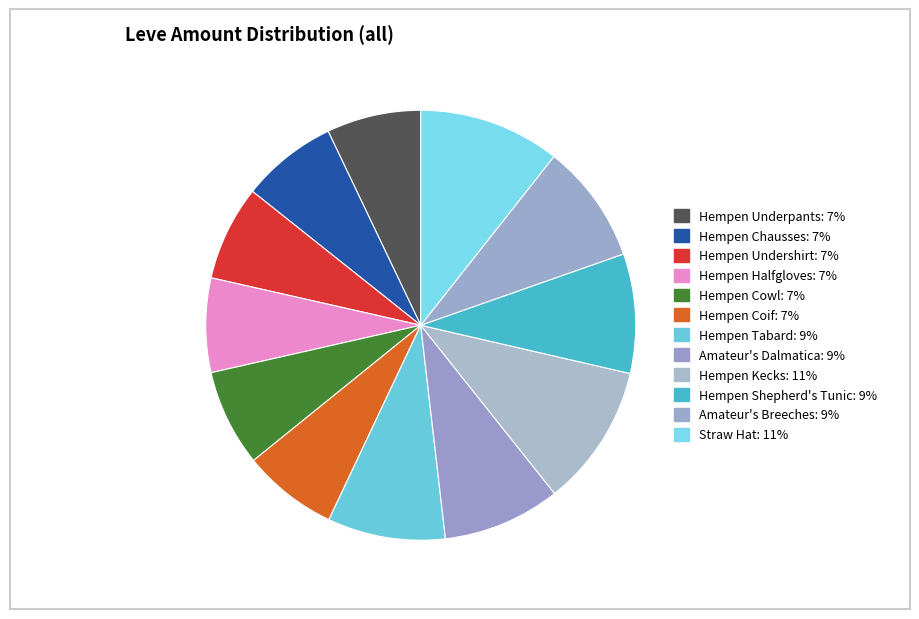

Does Straw Hat account for over 50% of the chart?

No